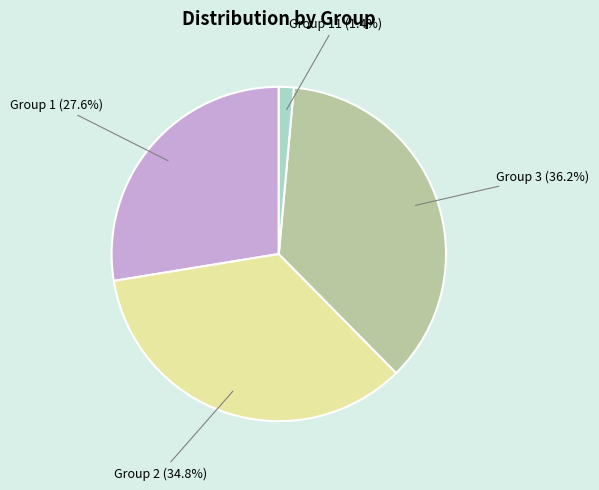

Is there a majority slice in this chart?

No